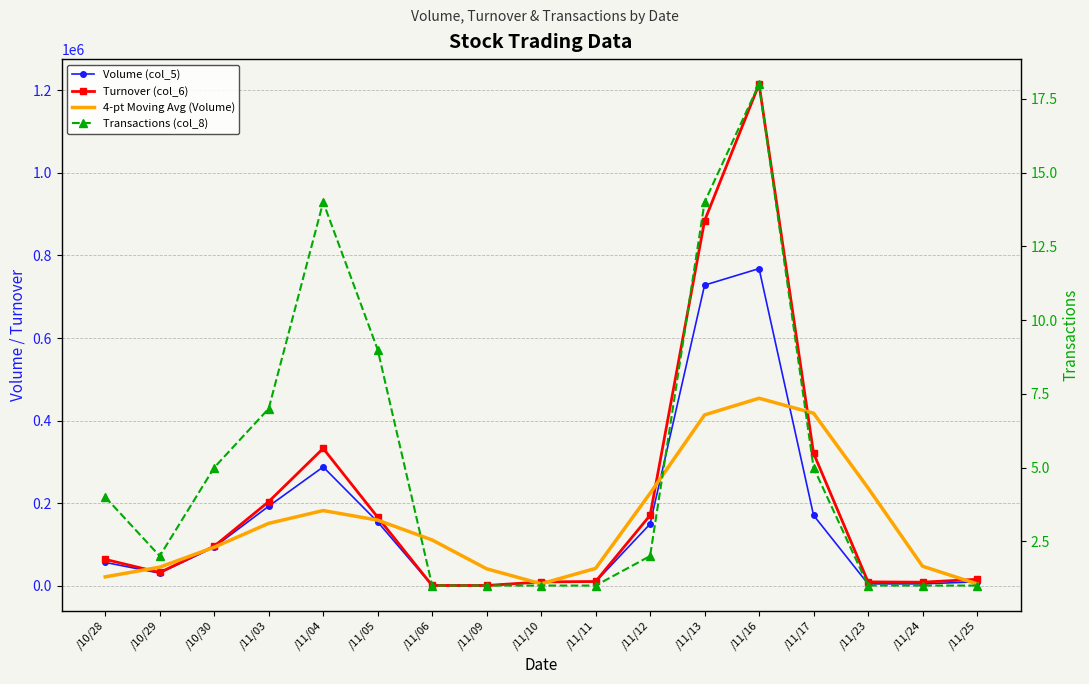

What is the sum of all Transactions (col_8) values?

87